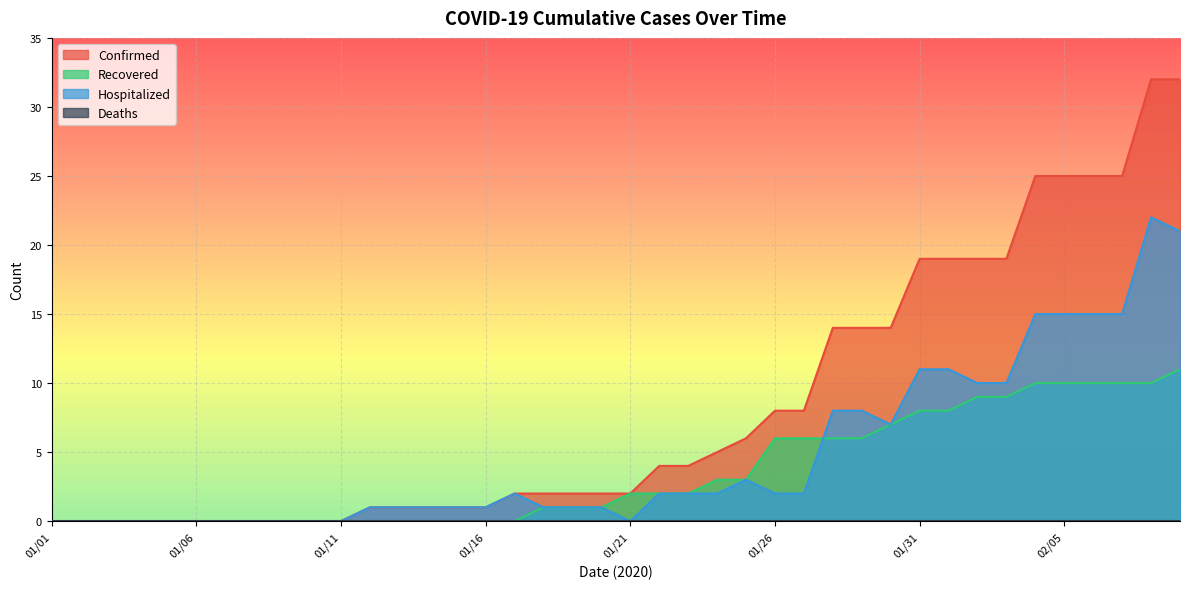

What is the label of the 14th point from the right?

01/27